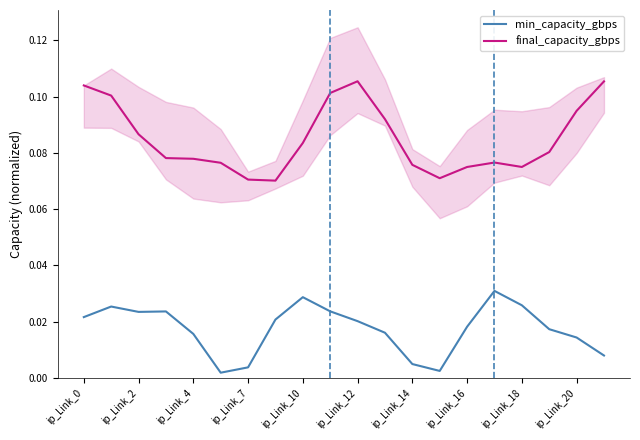

Count the number of categories in the chart.

20